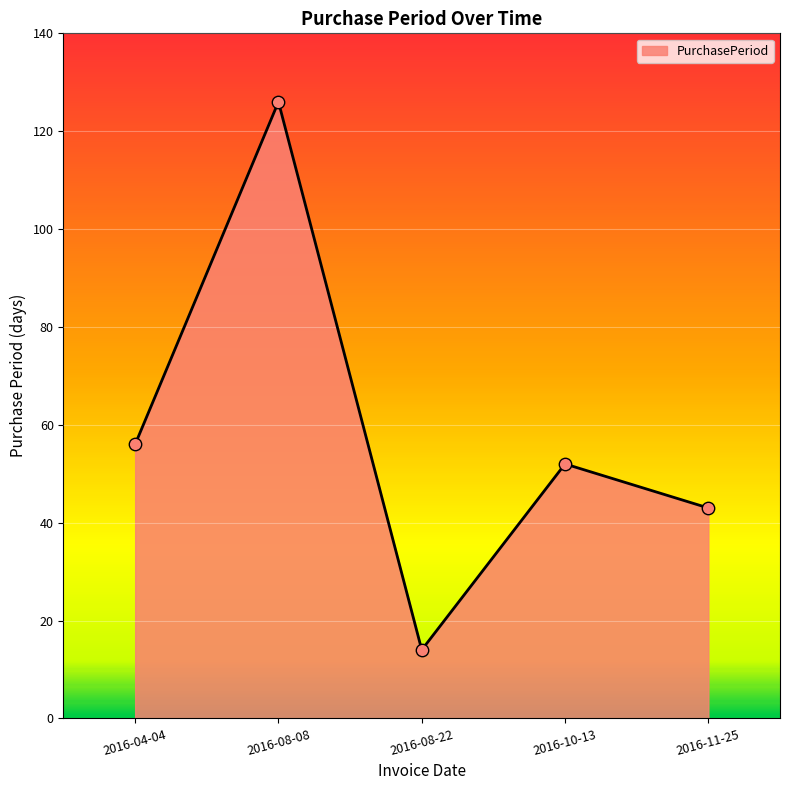

What is the change in value from 2016-10-13 to 2016-11-25?

-9